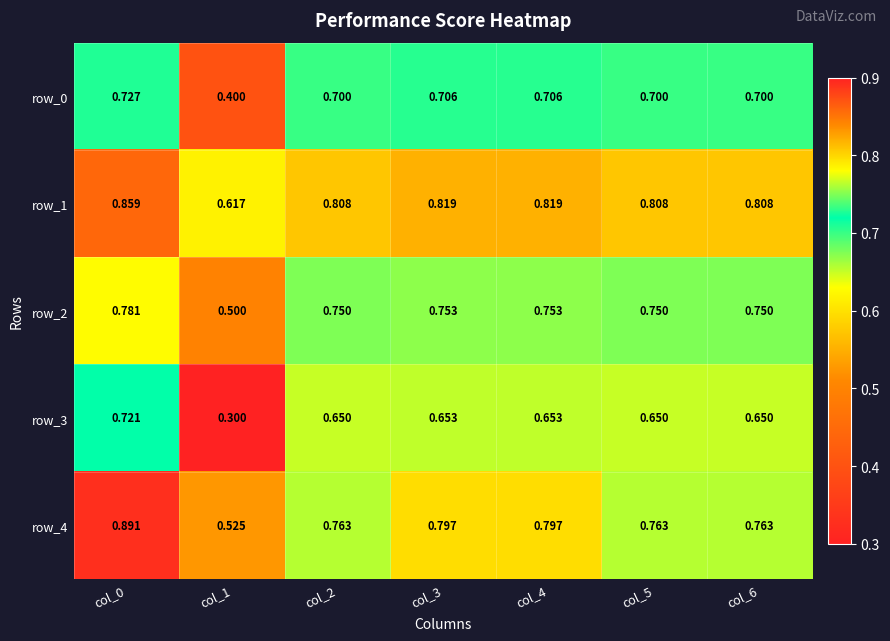

What is the maximum value for row_0?

0.7